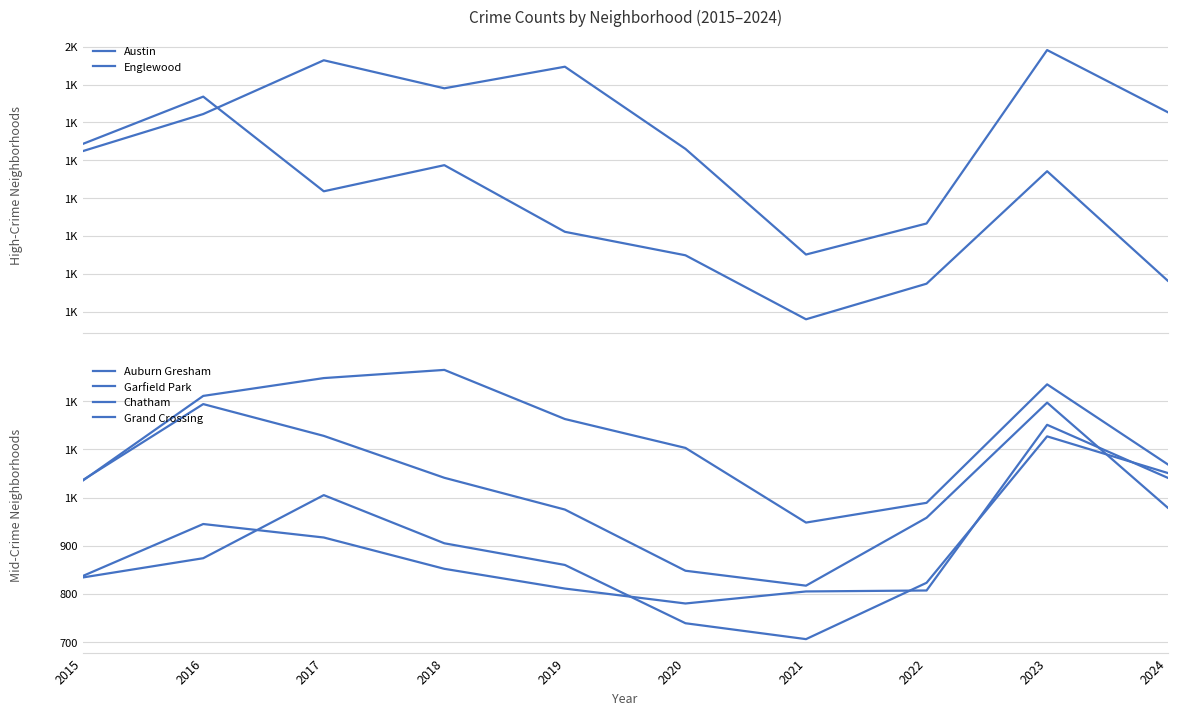

Does the chart display data point markers on the line(s)?

No